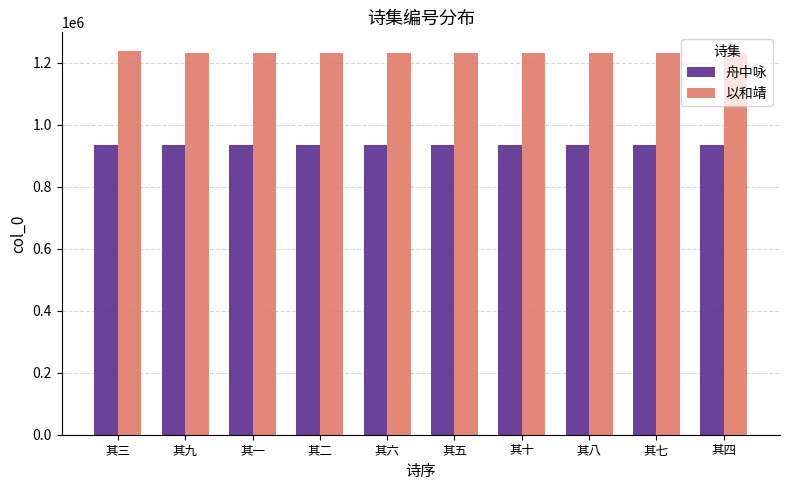

What is the smallest value displayed?

935698